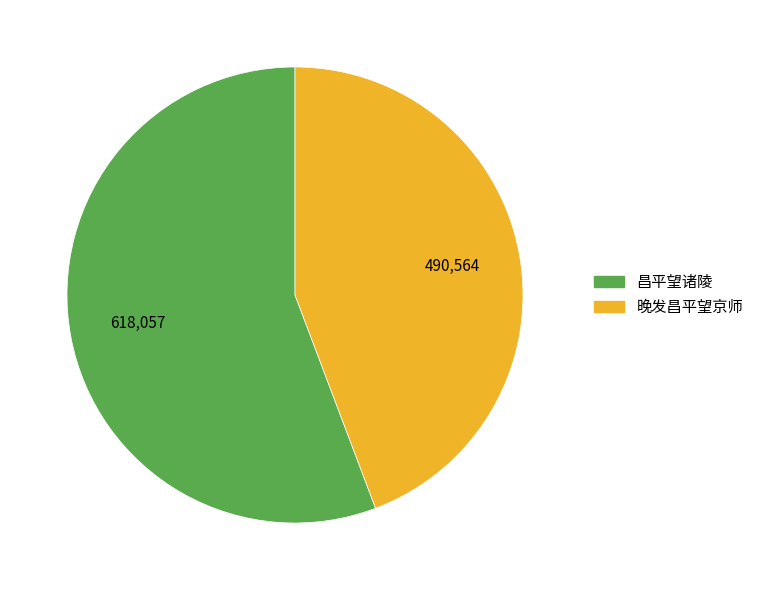

Count the number of slices in the pie.

2